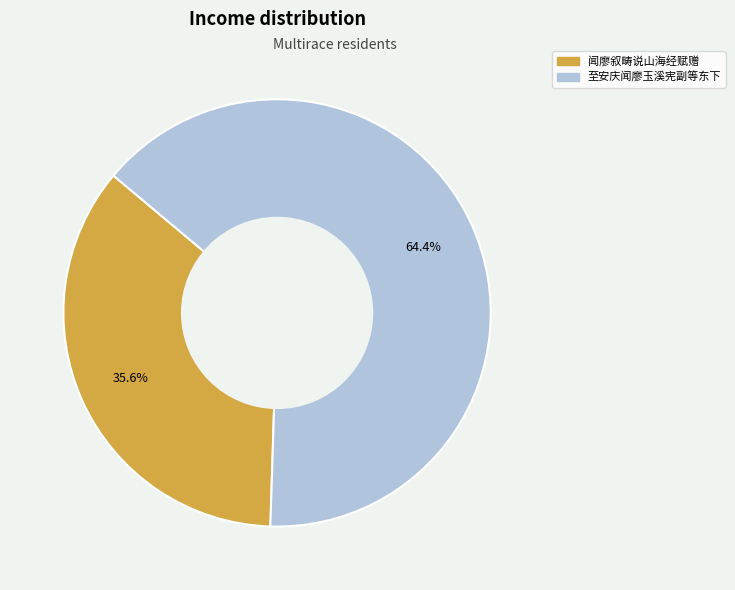

Is 闻廖叙畴说山海经赋赠 the majority of the pie?

No